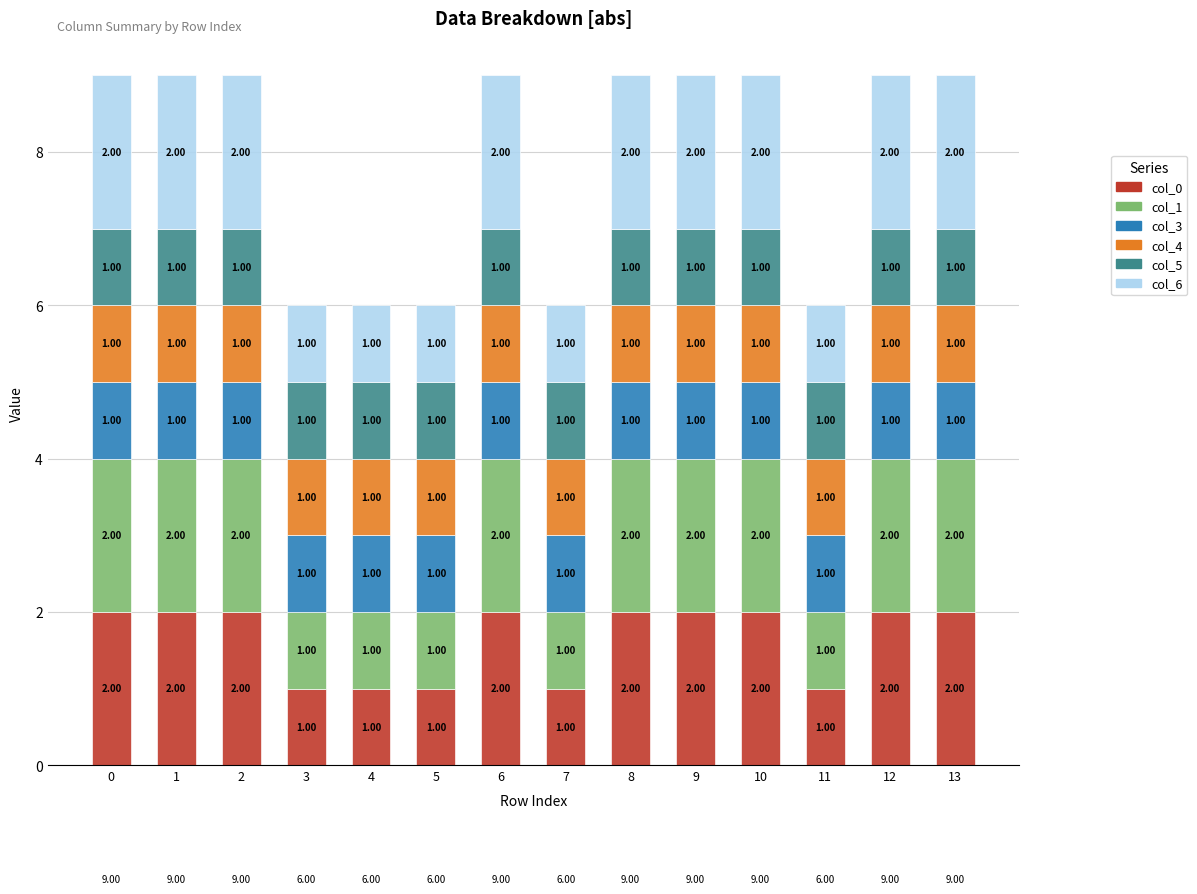

What is the total value across all series at 11?

6